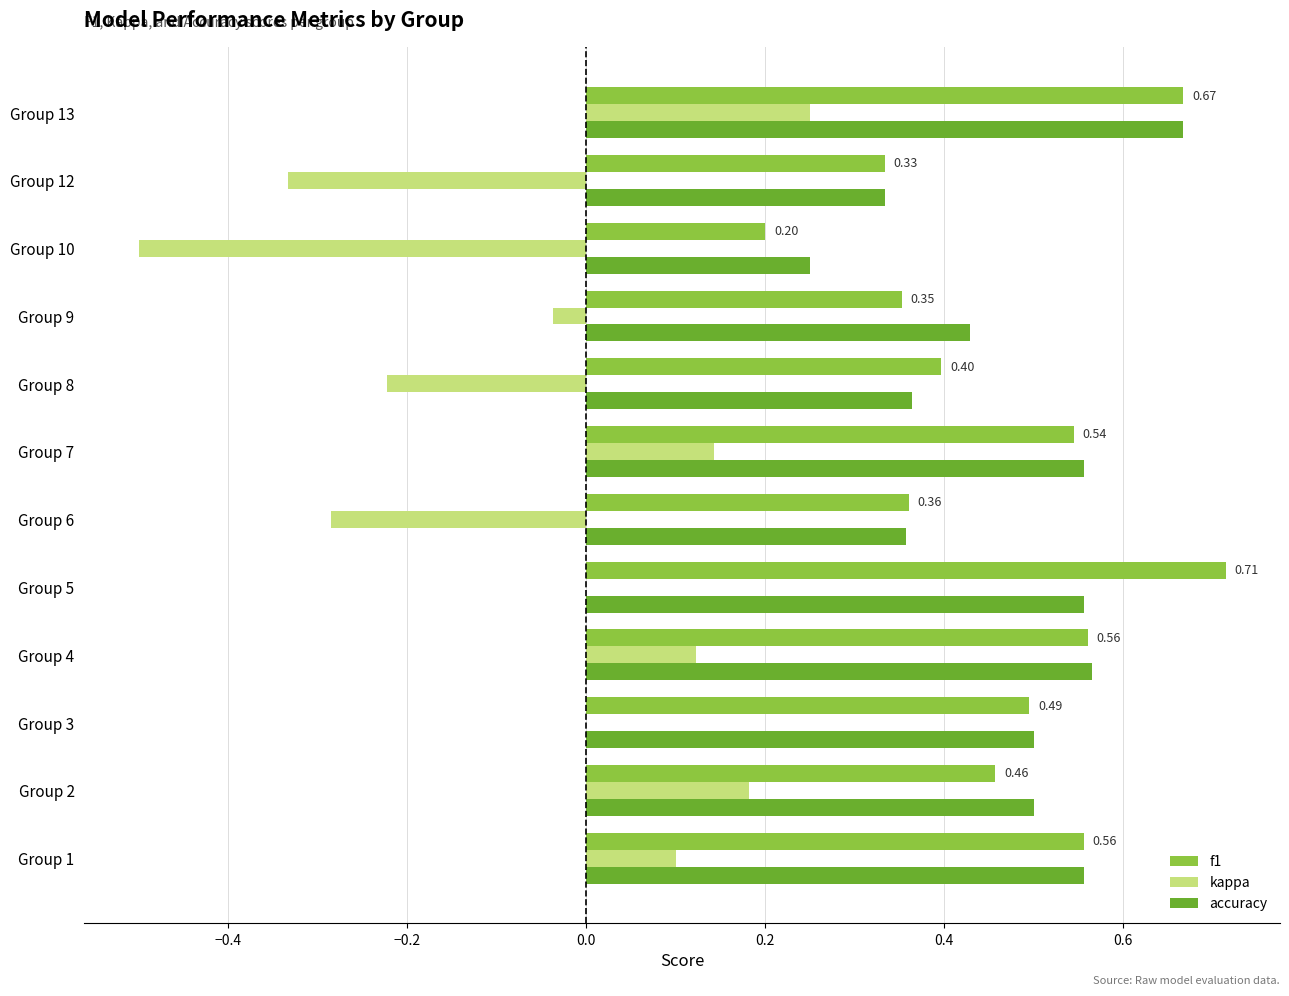

What is the sum of all f1 values?

5.6